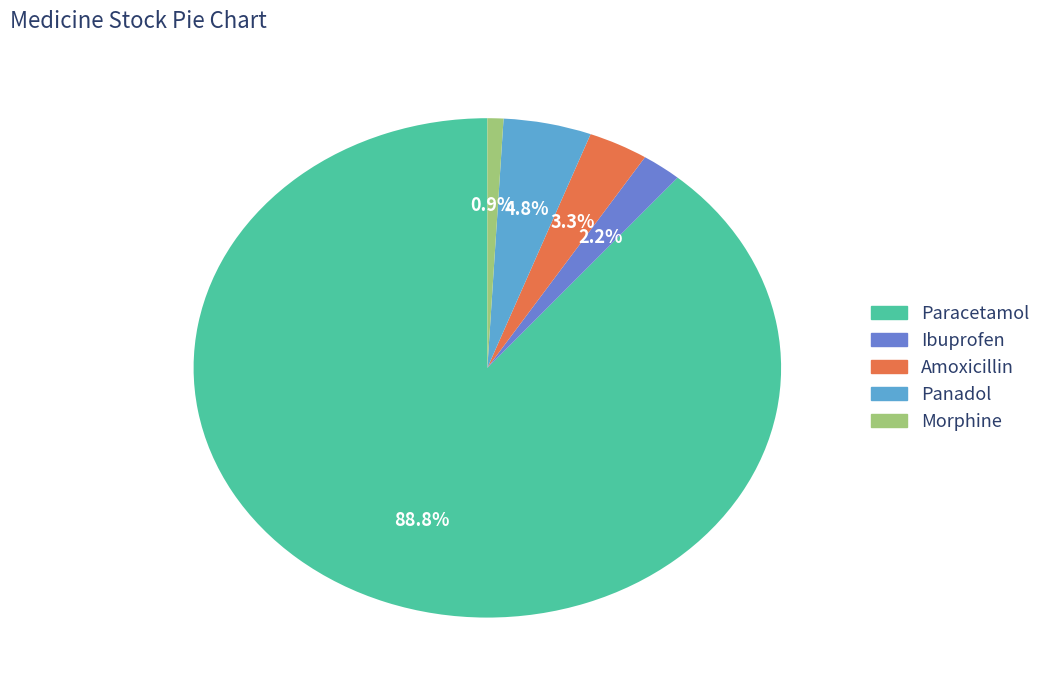

How many segments does this pie chart have?

5